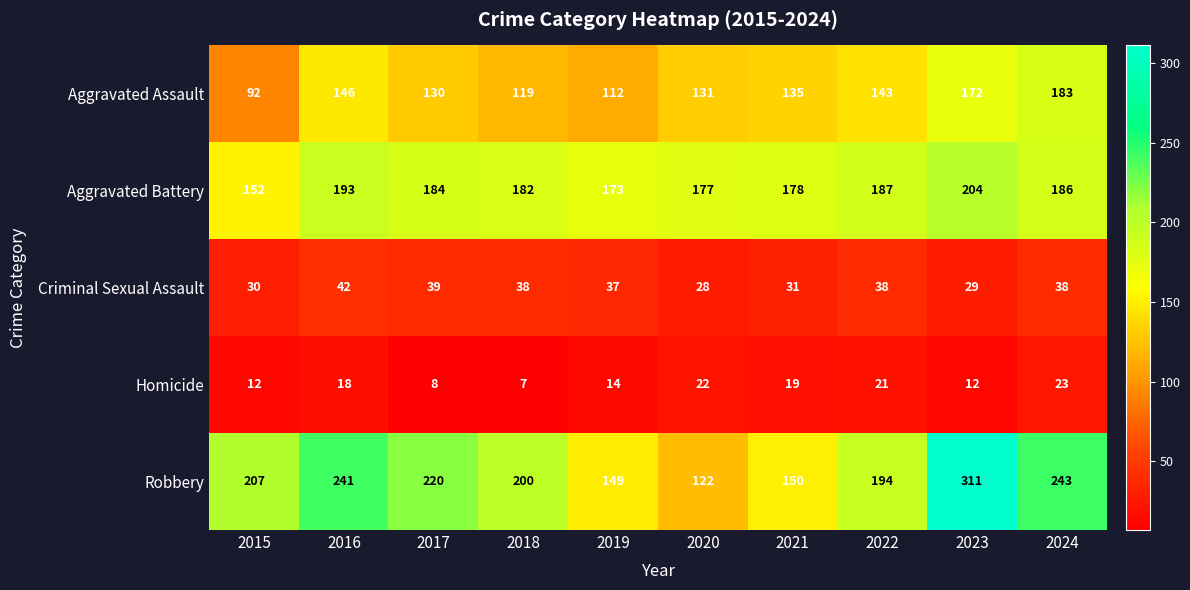

What is the sum of the Criminal Sexual Assault values at 2017 and 2020?

67